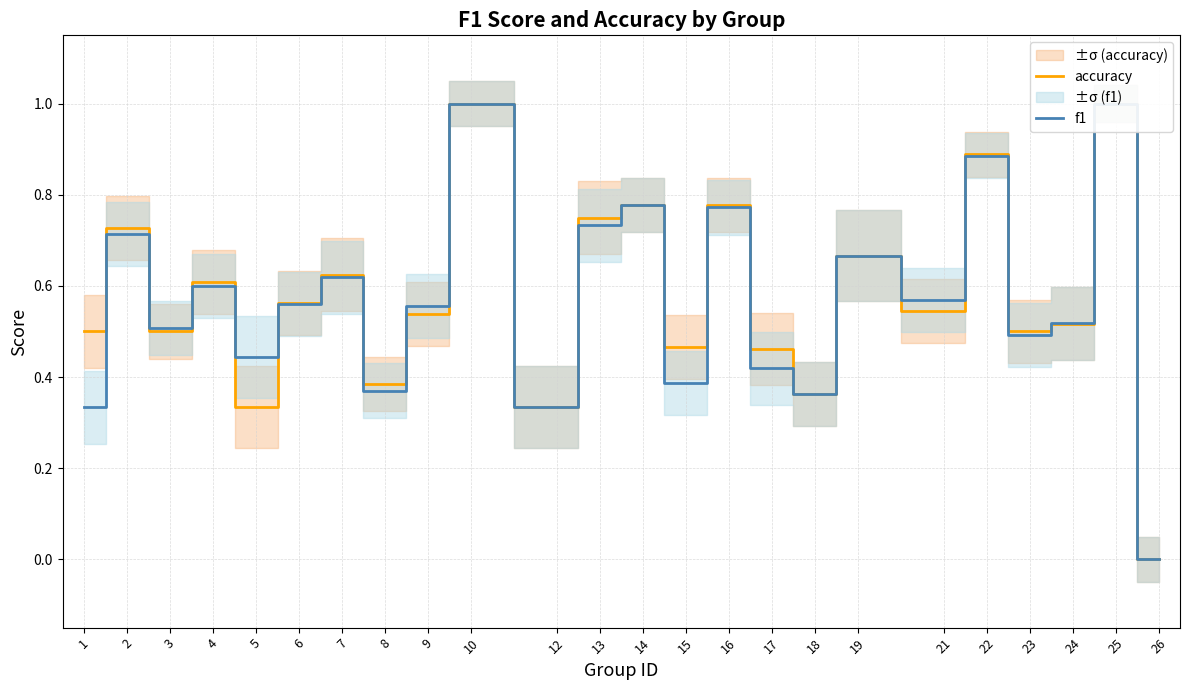

Between which two adjacent categories do f1 and accuracy first intersect?

2 and 3